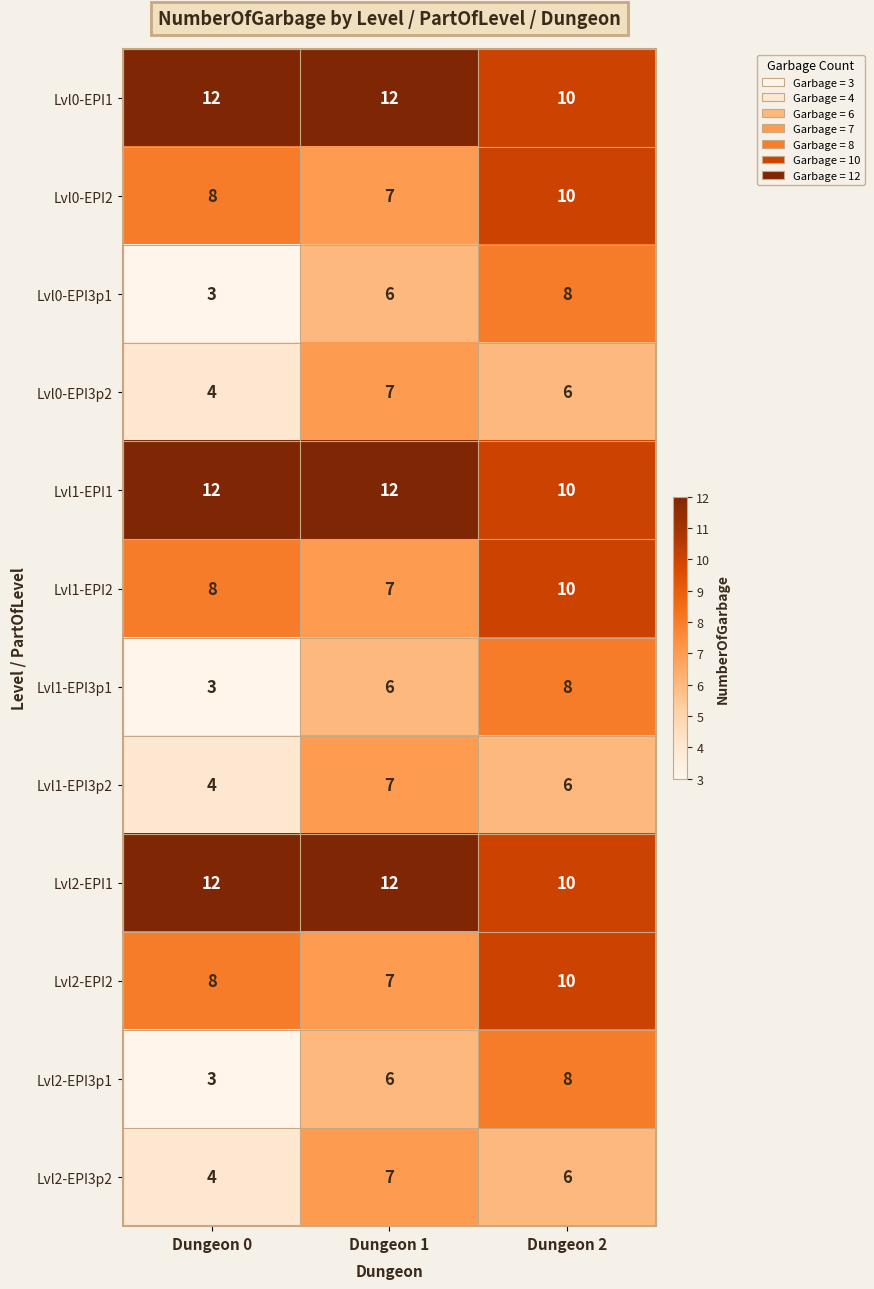

Rank the categories by Lvl0-EPI2 value from highest to lowest.

Dungeon 2, Dungeon 0, Dungeon 1